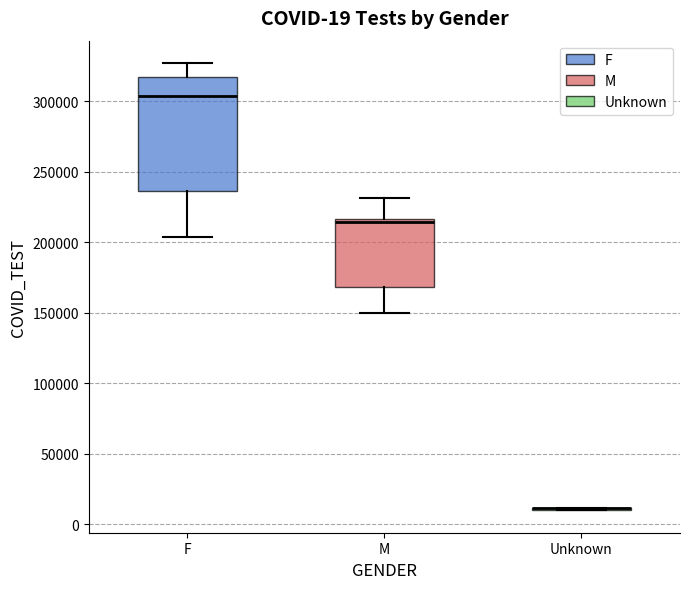

Comparing the boxes themselves (not the whiskers), which one is the tallest?

F